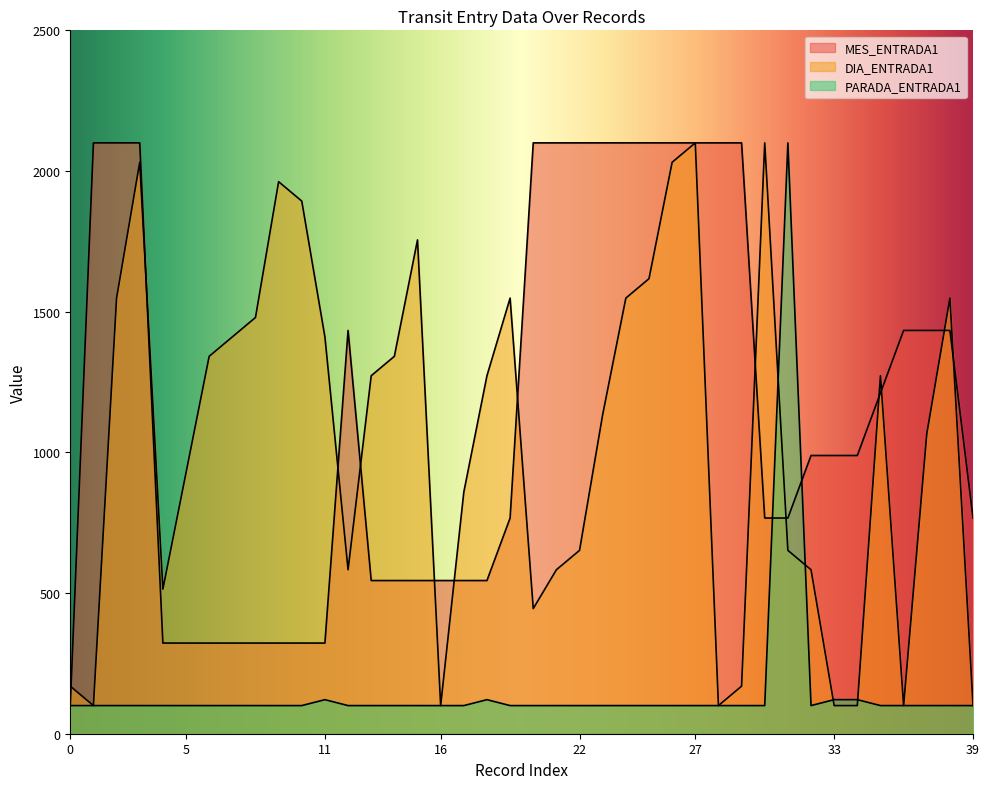

How many values in the DIA_ENTRADA1 series exceed 1272?

20